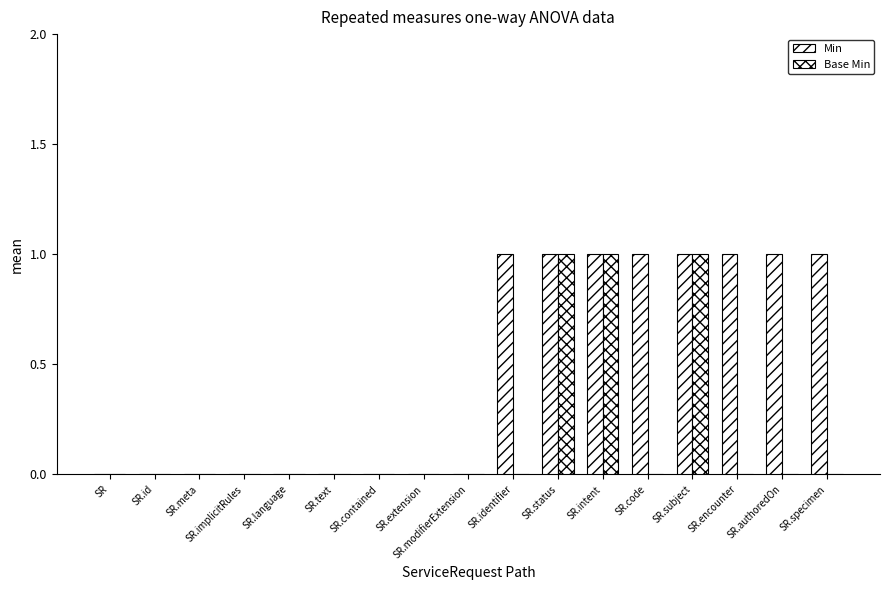

How many distinct data groups are displayed?

2